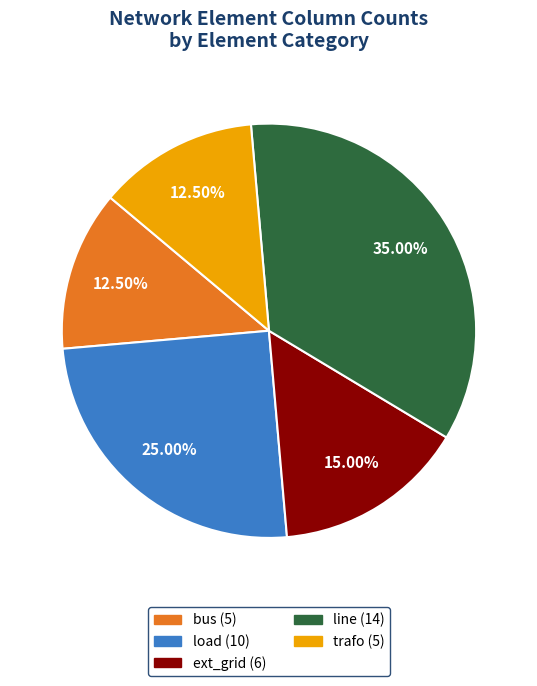

Combined, do ext_grid and trafo account for over 50%?

No